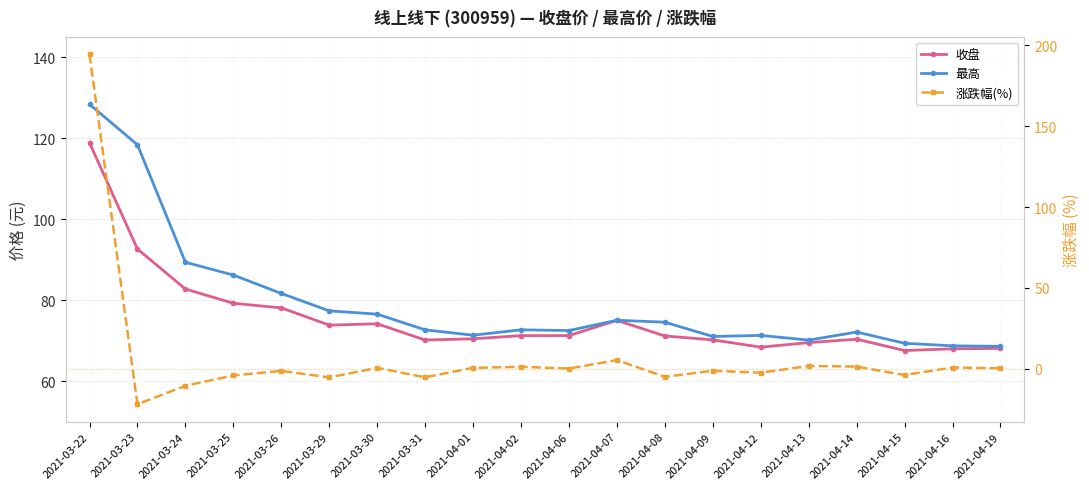

At 2021-03-30, list the series in order from largest to smallest.

最高, 收盘, 涨跌幅(%)